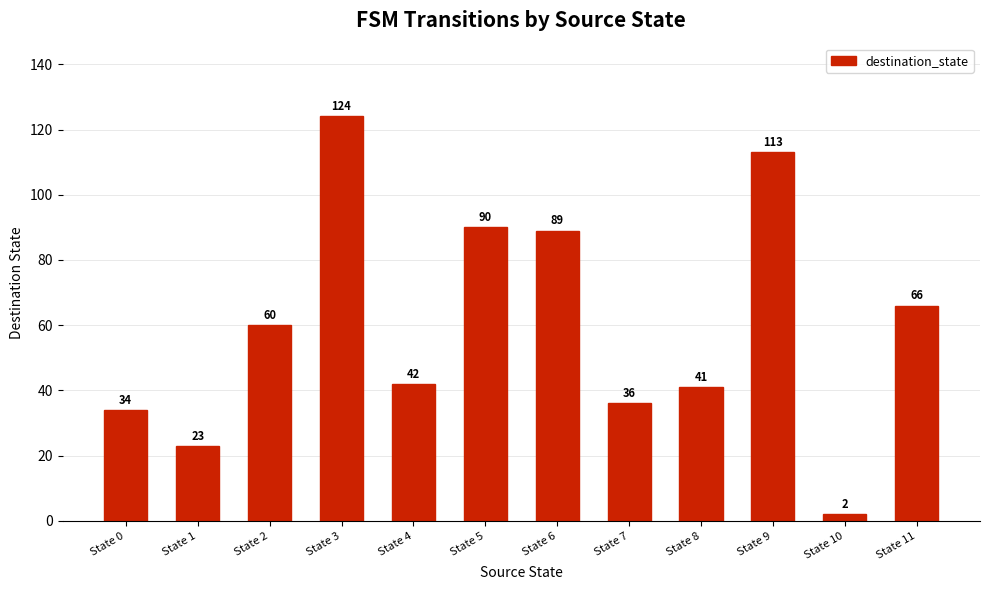

List the labels in order of value, smallest first.

State 10, State 1, State 0, State 7, State 8, State 4, State 2, State 11, State 6, State 5, State 9, State 3